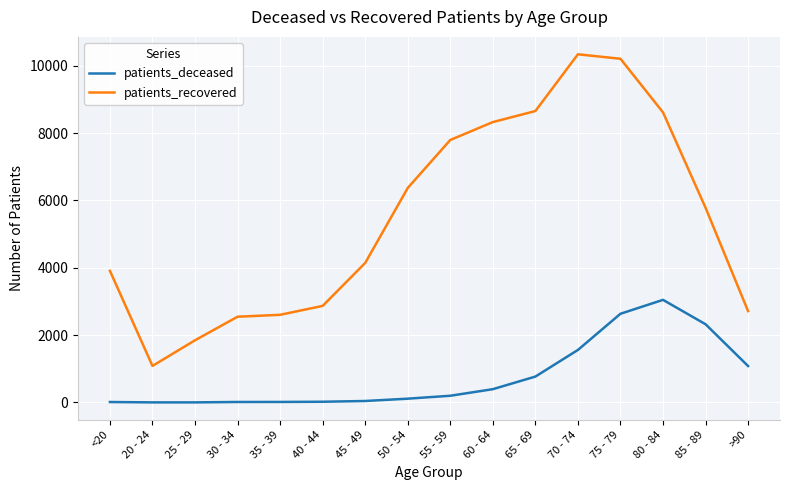

How many categories are shown in the chart?

16